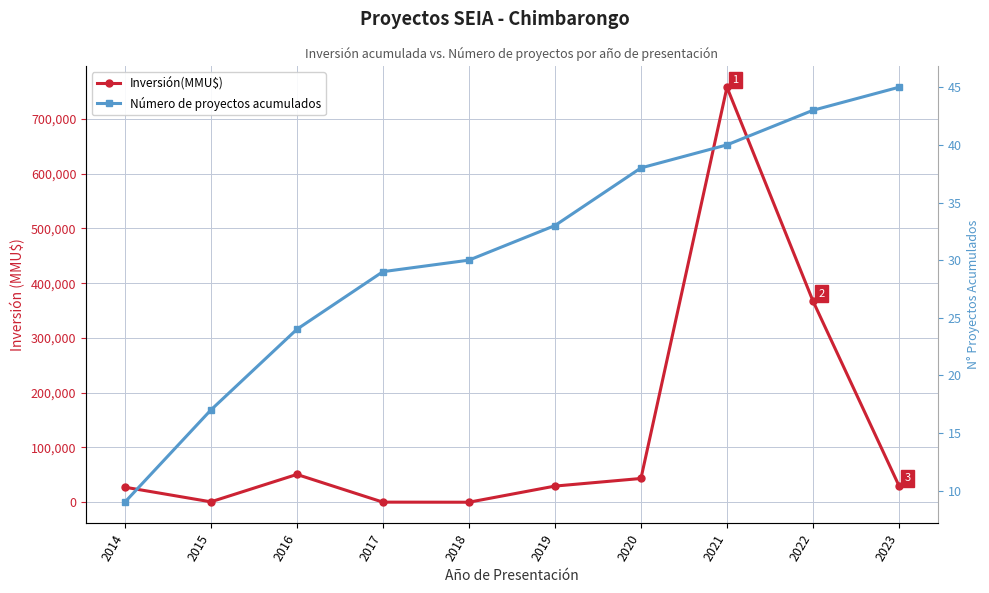

Rank the series by their maximum value, from highest to lowest.

Inversión(MMU$), Número de proyectos acumulados